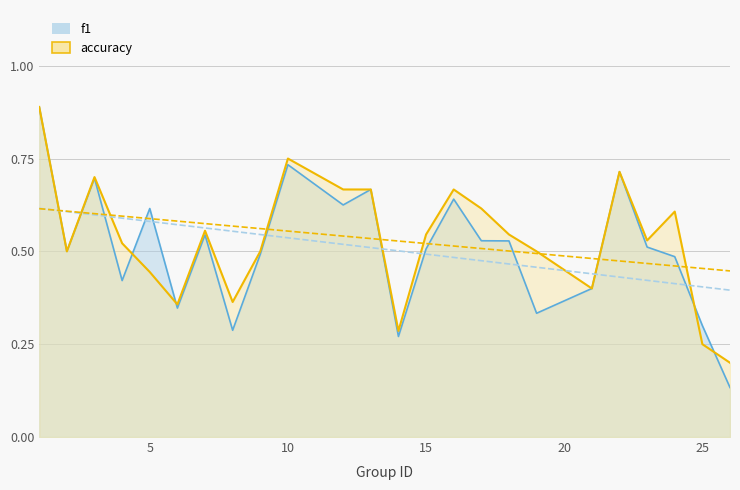

How many distinct data groups are displayed?

2